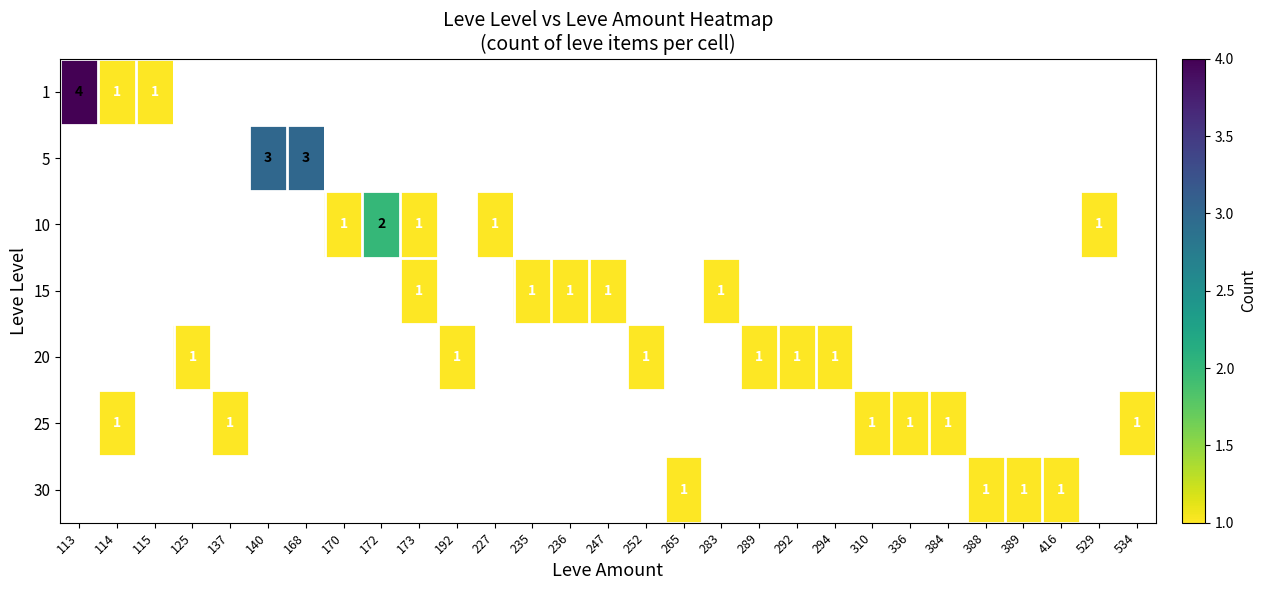

Count the number of data series in this chart.

7